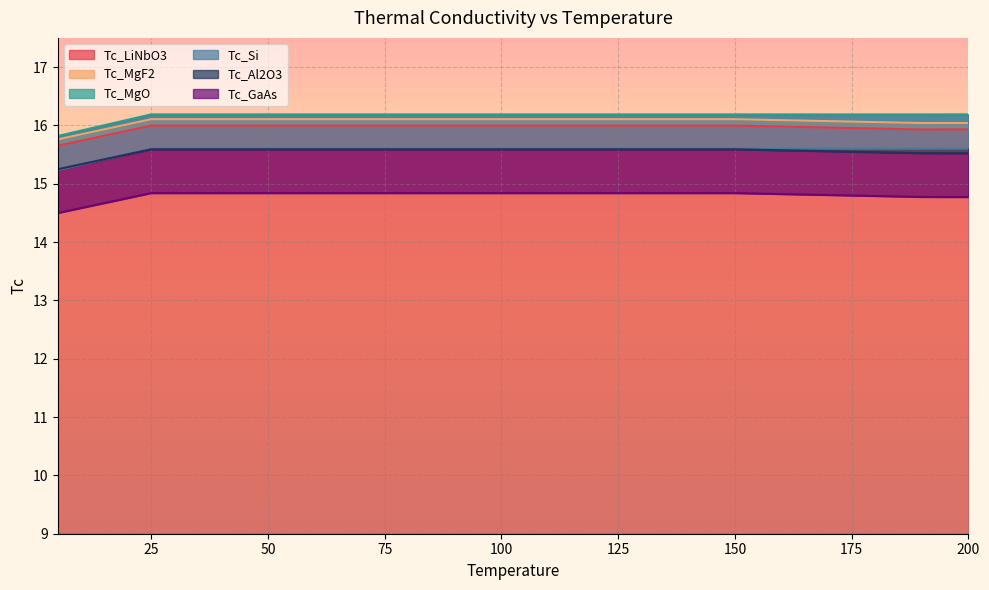

True or false: Tc_MgF2 has more than 1 points higher than both neighbors.

False